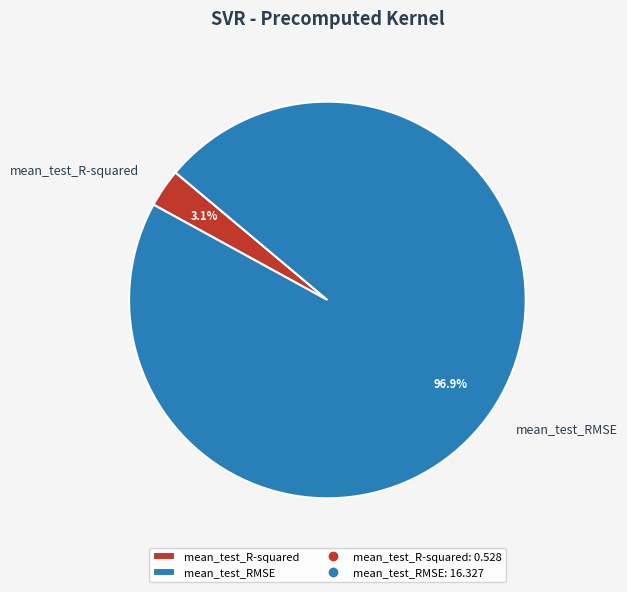

To the nearest percent, what is the difference between the largest and smallest slice percentages?

94%